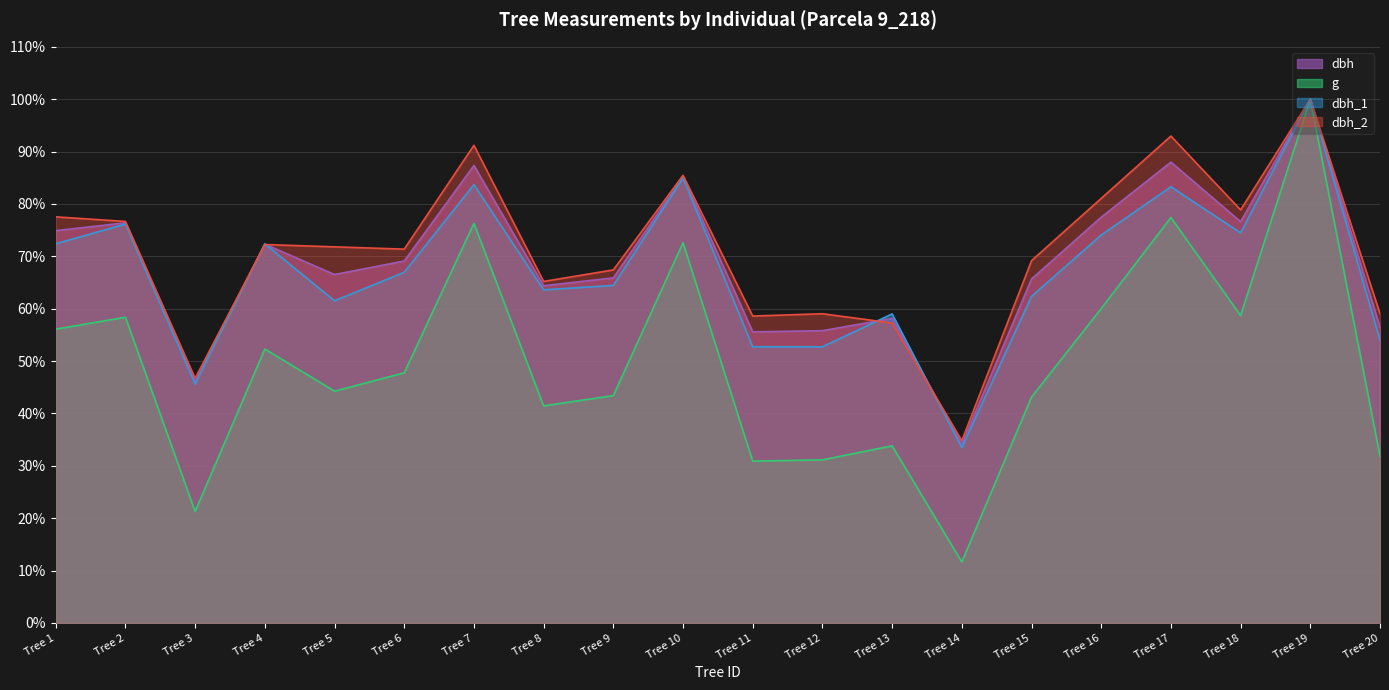

The g series shows 0.4 at Tree 10. True or false?

False